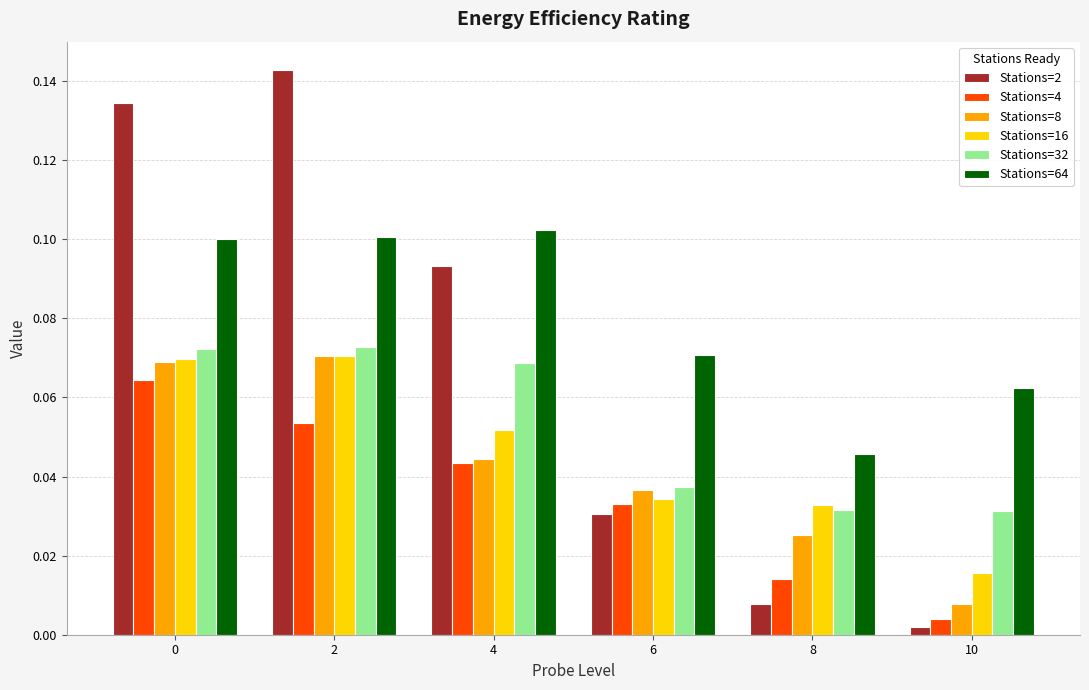

Which category has the lowest value in the Stations=64 series?

8